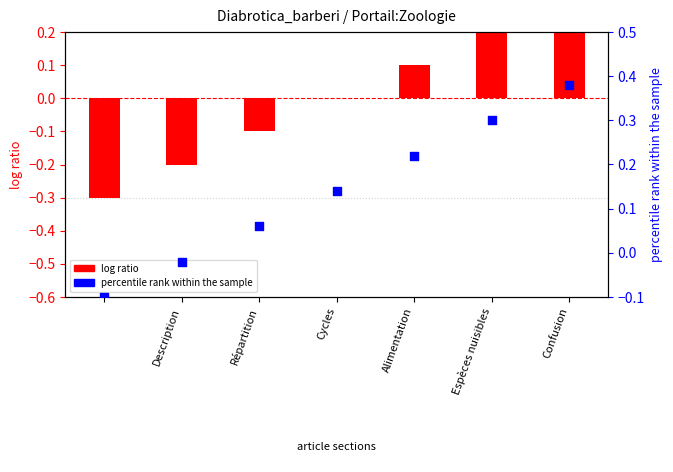

Which has a higher value, Description or Espèces nuisibles?

Espèces nuisibles